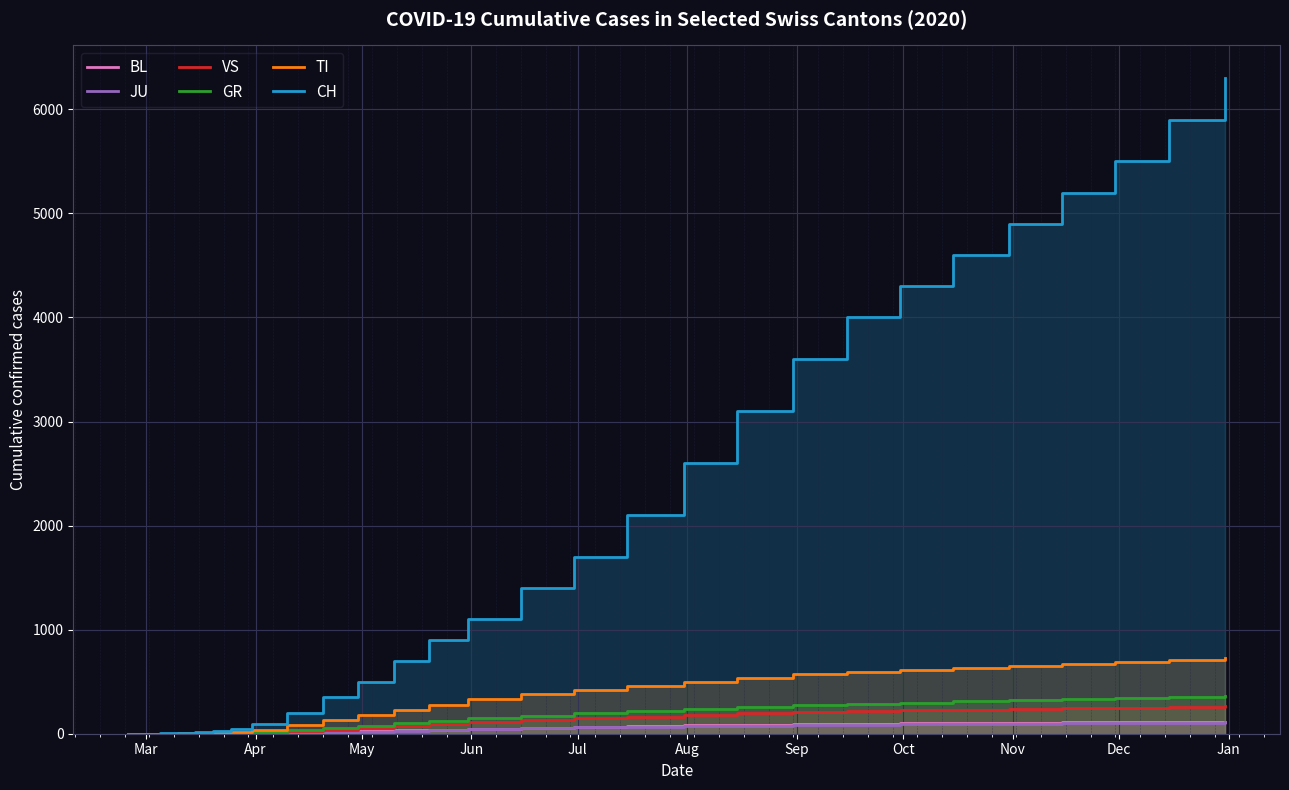

What is the label of the 8th point from the left?

Oct